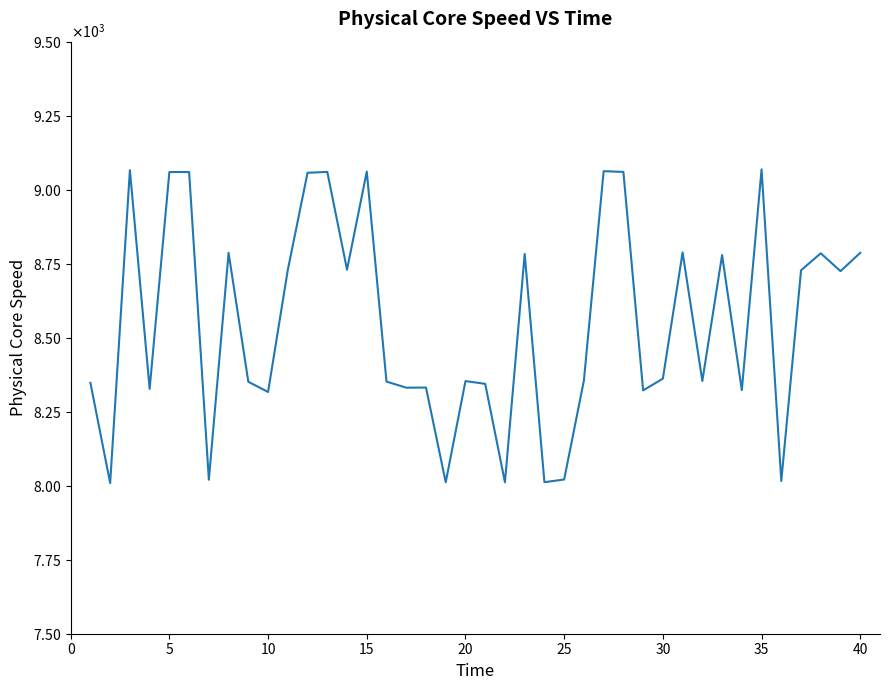

What is the sum of all values?

342045.6